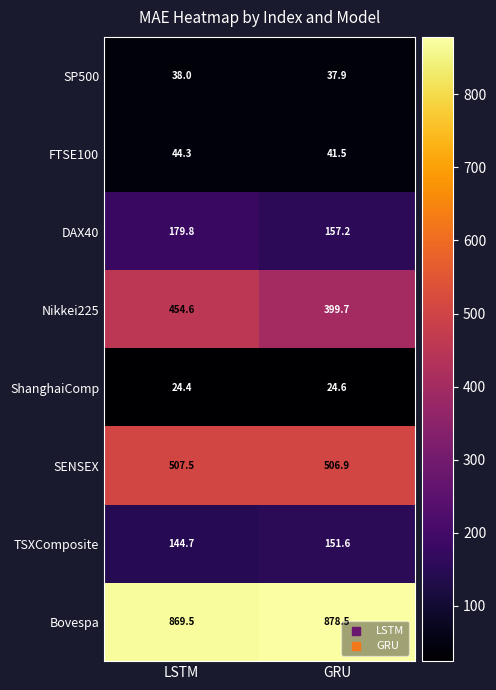

Count the number of data series in this chart.

8